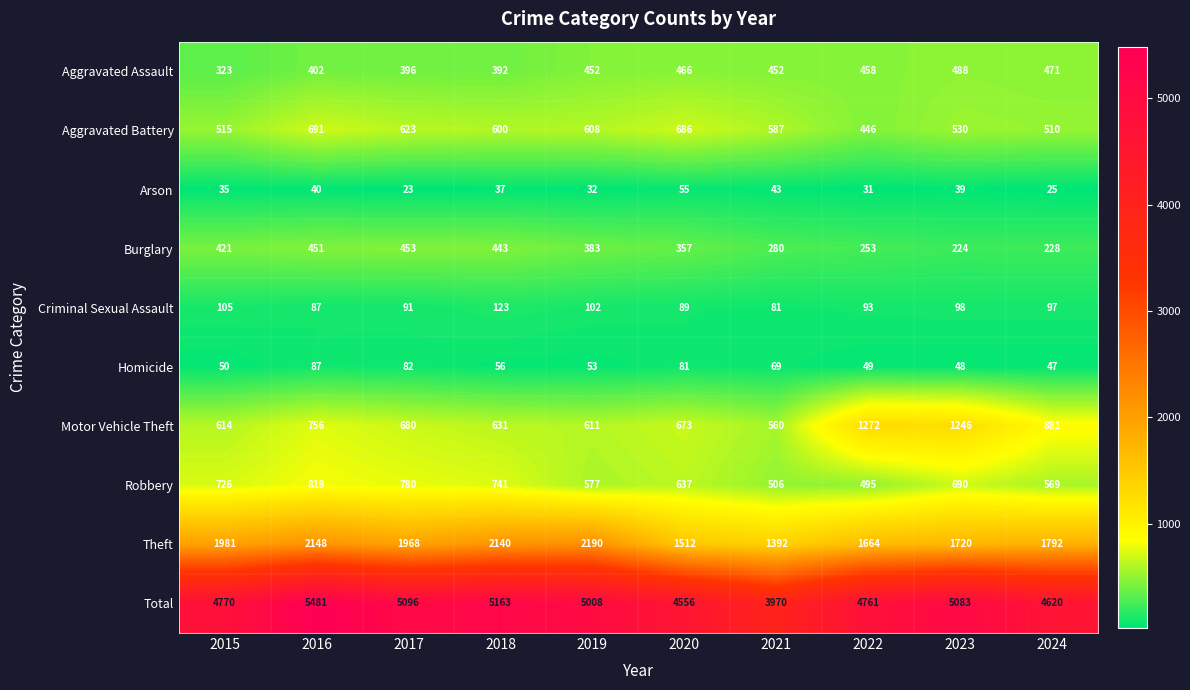

What is the minimum value shown in the chart?

23